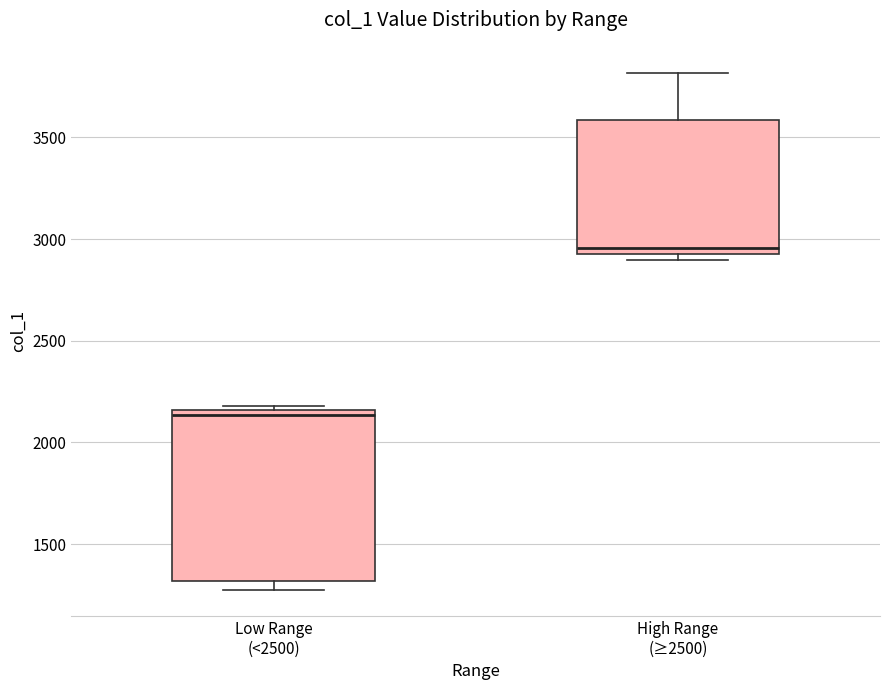

Which box's median line is the lowest?

Low Range (<2500)